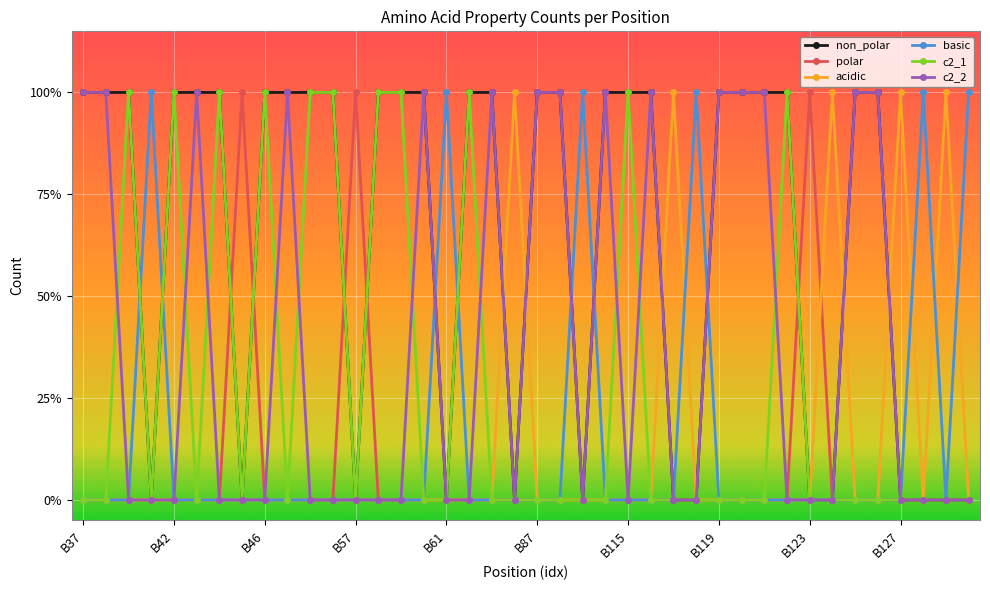

What is the sum of all c2_1 values?

11